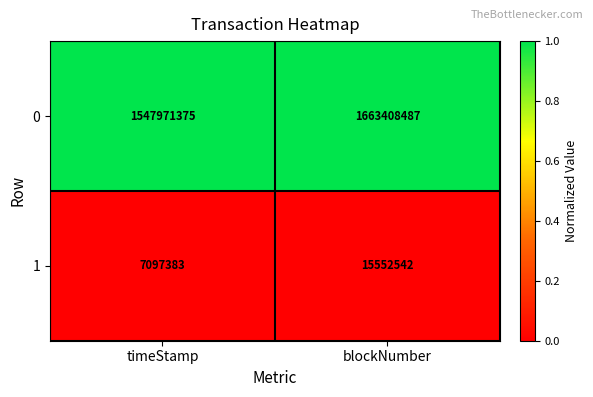

Which series changed the most between timeStamp and blockNumber?

0